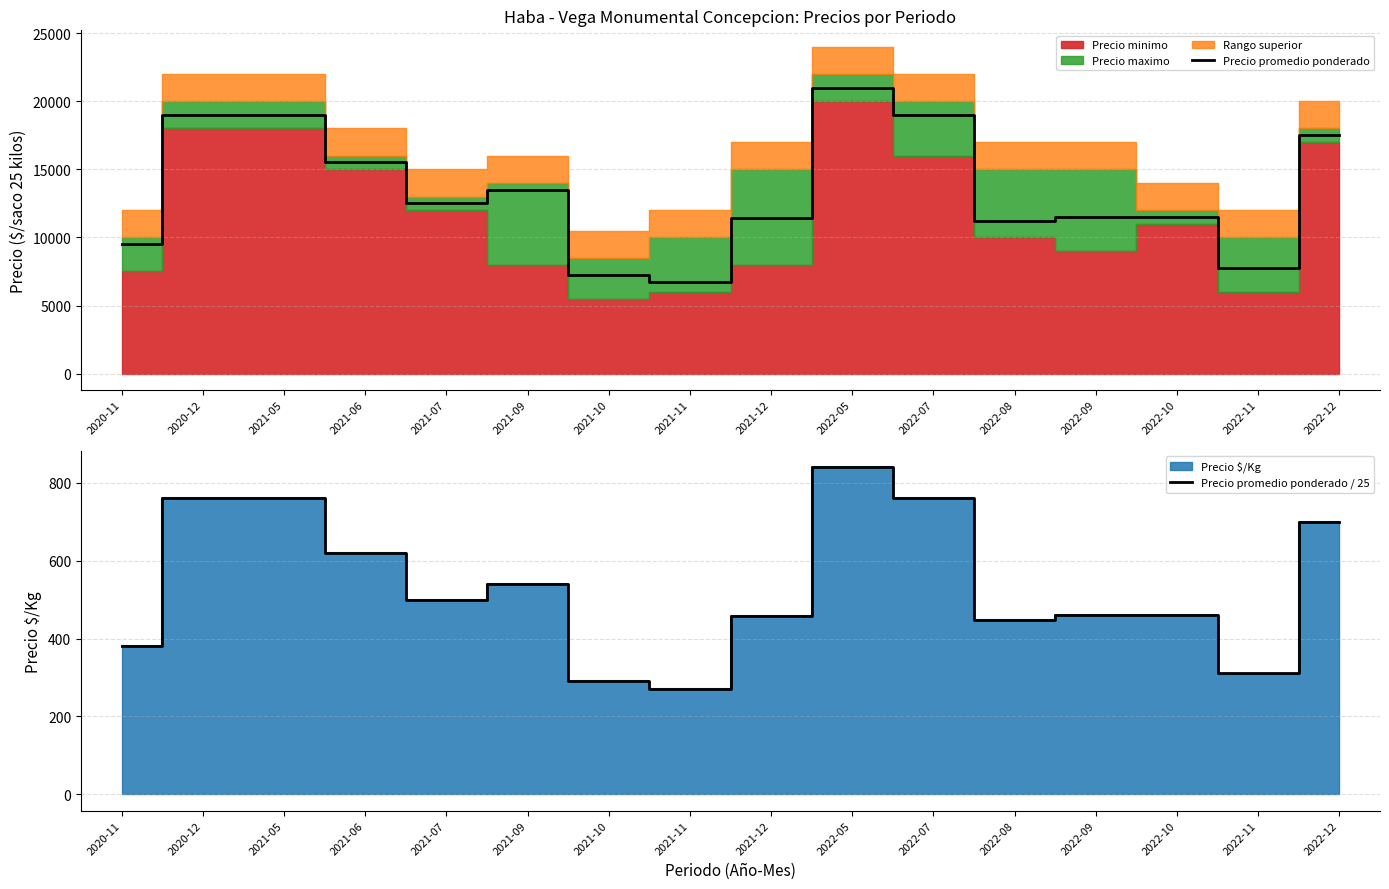

True or false: Precio promedio ponderado has a value of 7273.0 at 2021-10.

True